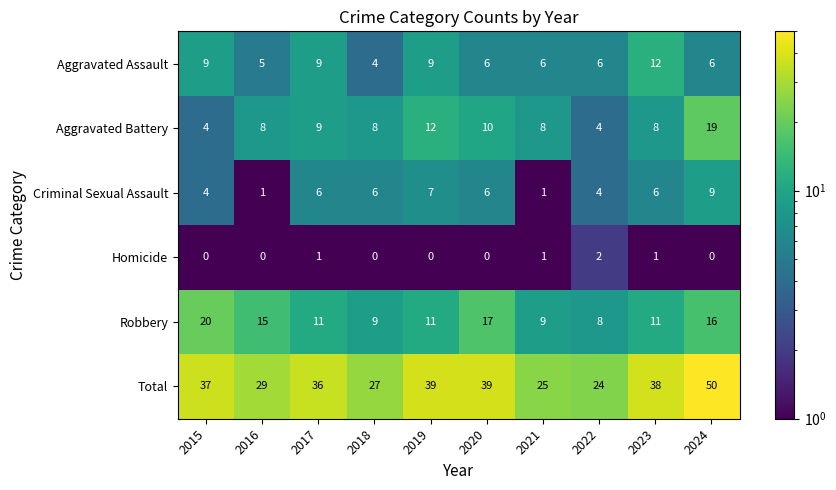

What is the sum of the Total values at 2019 and 2015?

76